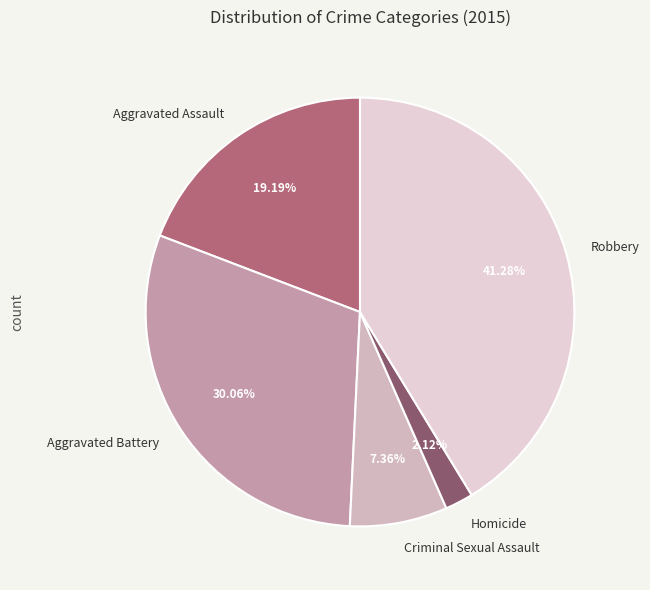

Approximately how many times larger is the value at Criminal Sexual Assault compared to Aggravated Assault?

0.4